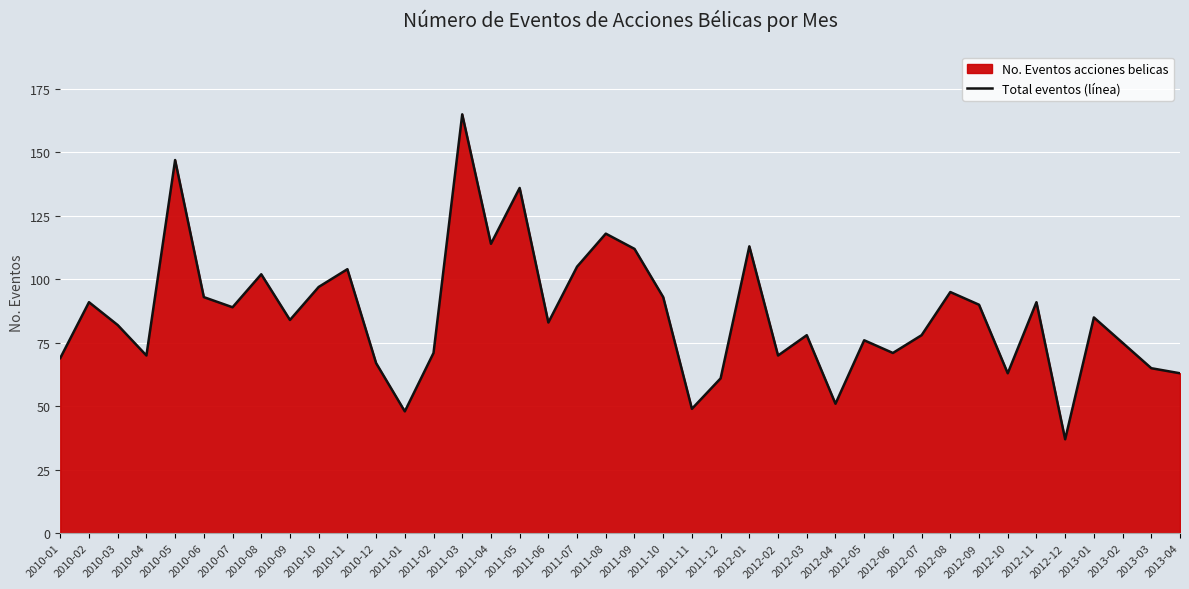

True or false: the data shows 37 at 2012-12.

True